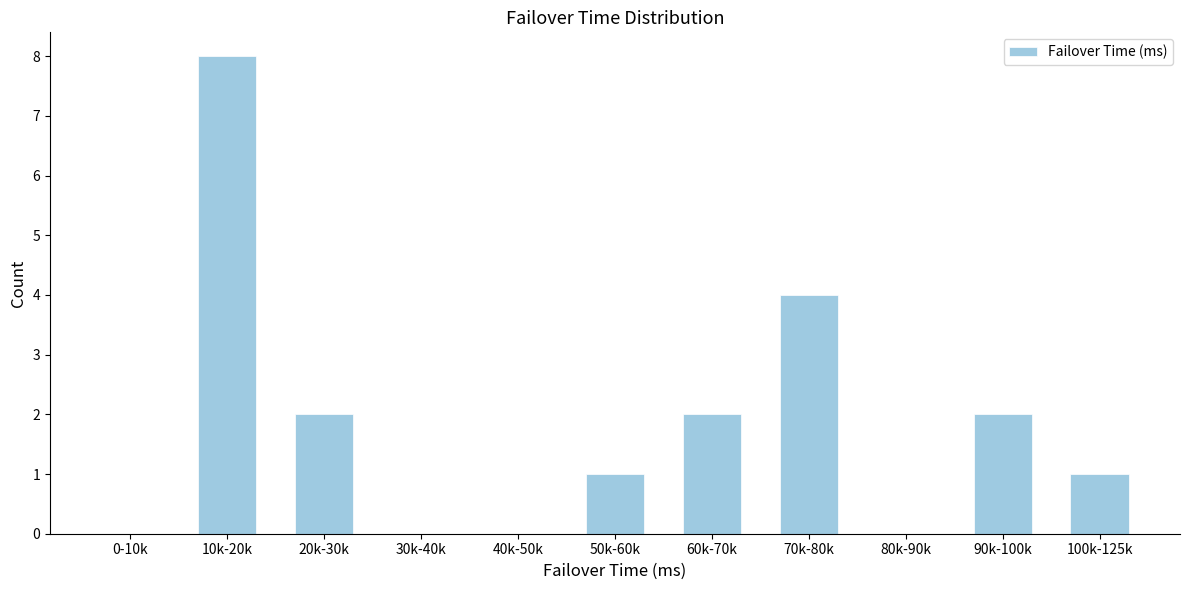

Reading right to left, transcribe all the data shown in this chart.

100k-125k=1	90k-100k=2	80k-90k=0	70k-80k=4	60k-70k=2	50k-60k=1	40k-50k=0	30k-40k=0	20k-30k=2	10k-20k=8	0-10k=0